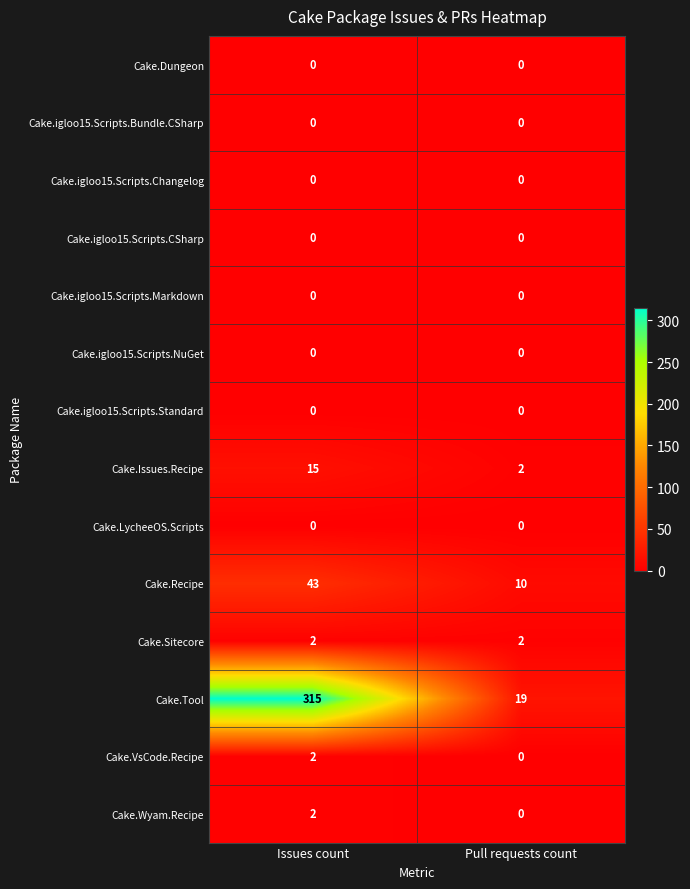

Reading left to right, transcribe all the data shown in this chart.

Cake.Dungeon: 0	0
Cake.igloo15.Scripts.Bundle.CSharp: 0	0
Cake.igloo15.Scripts.Changelog: 0	0
Cake.igloo15.Scripts.CSharp: 0	0
Cake.igloo15.Scripts.Markdown: 0	0
Cake.igloo15.Scripts.NuGet: 0	0
Cake.igloo15.Scripts.Standard: 0	0
Cake.Issues.Recipe: 15	2
Cake.LycheeOS.Scripts: 0	0
Cake.Recipe: 43	10
Cake.Sitecore: 2	2
Cake.Tool: 315	19
Cake.VsCode.Recipe: 2	0
Cake.Wyam.Recipe: 2	0